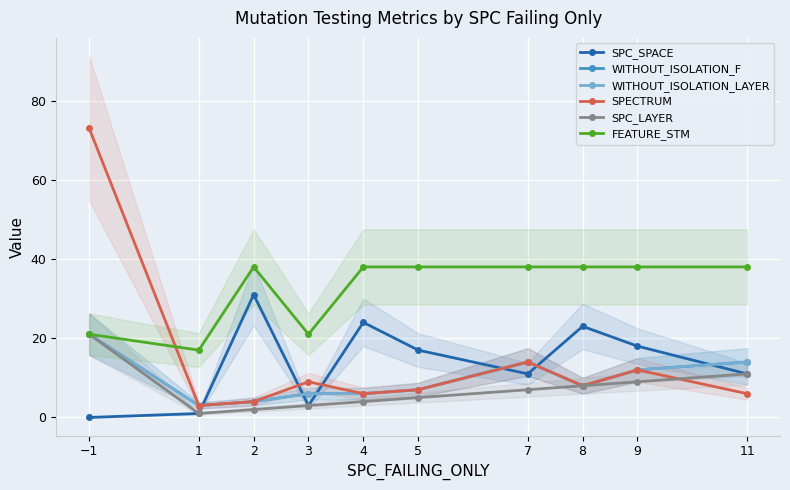

What is the average value of the WITHOUT_ISOLATION_F series?

10